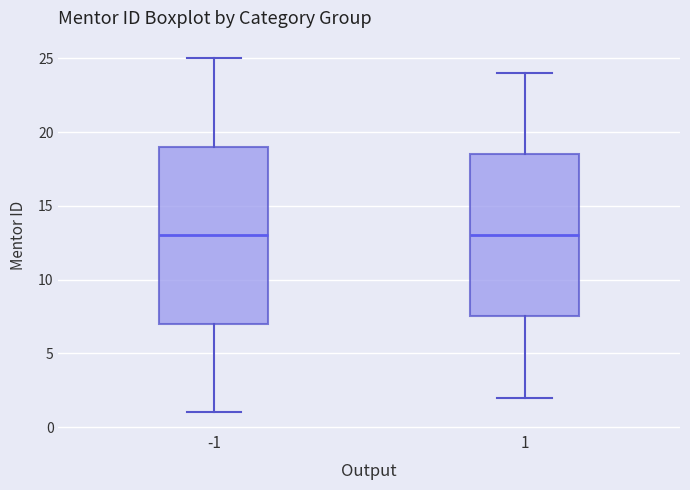

Reading left to right, transcribe this box plot: for each box, give where its median line is, the range the box spans, and where its two whiskers end, as read against the y-axis. The values are not printed on the chart, so give them approximately, as read against the axis.

-1: median 13.0, box 7.0 to 19.0, whiskers 1.0 to 25.0
1: median 13.0, box 7.5 to 18.5, whiskers 2.0 to 24.0